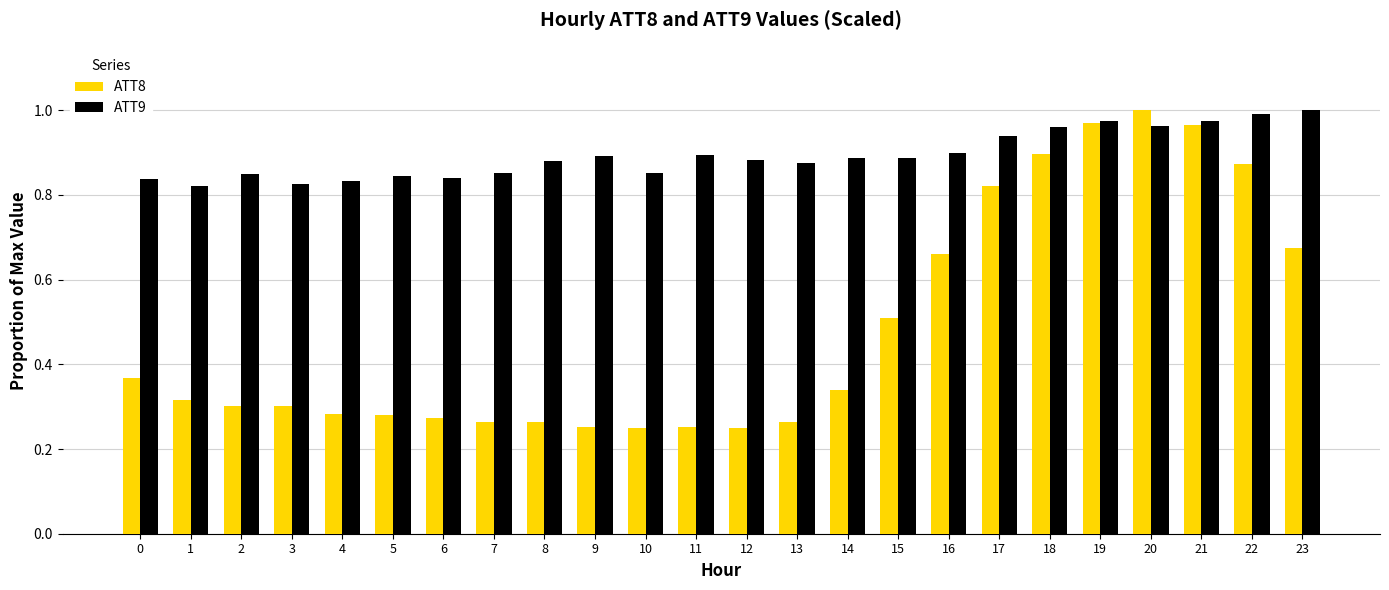

Between 22 and 23, which series saw the biggest shift?

ATT8